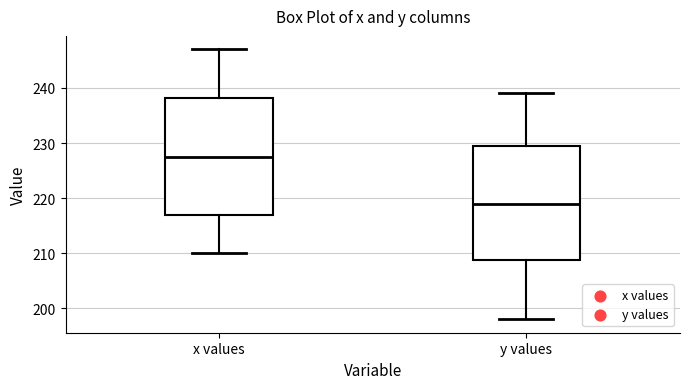

Which box's median line is the lowest?

y values